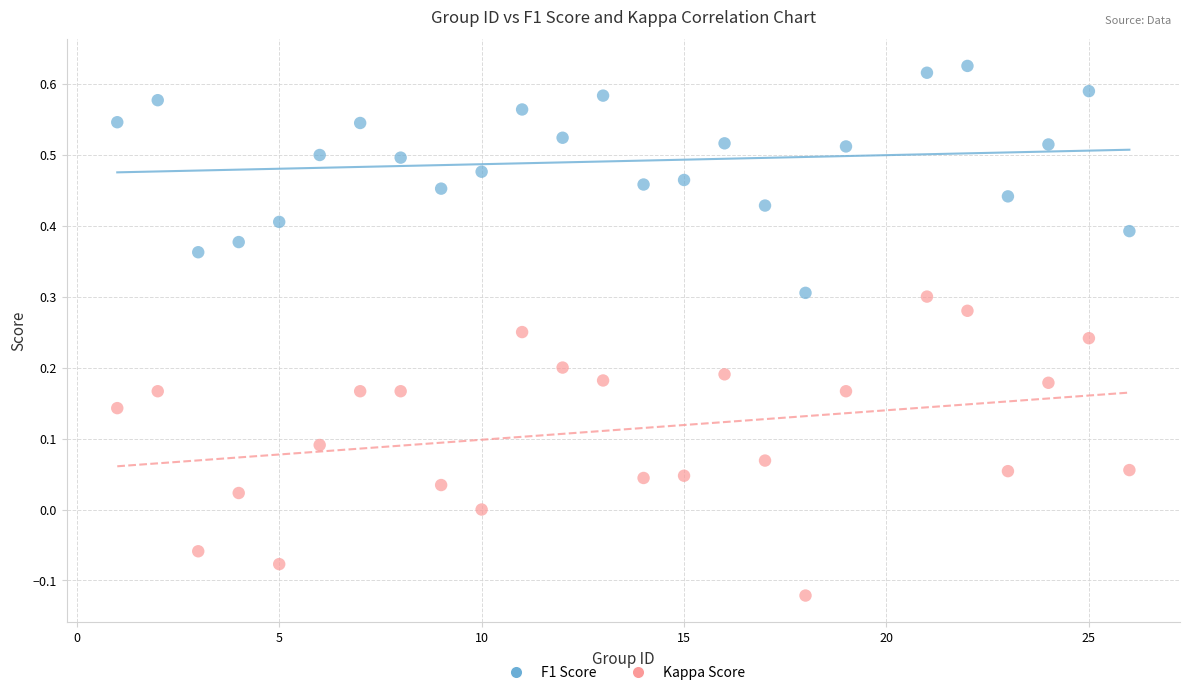

Across all data points, what is the range of X values (max minus min)?

25.0